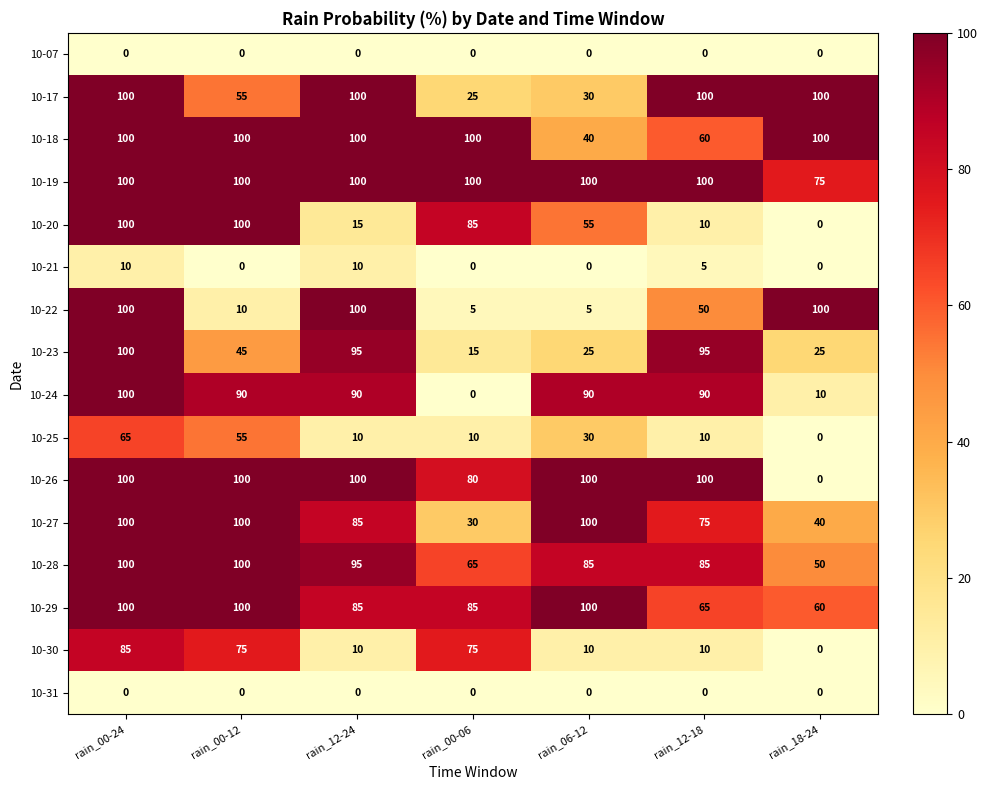

The 10-27 series shows 100 at rain_00-12. True or false?

True